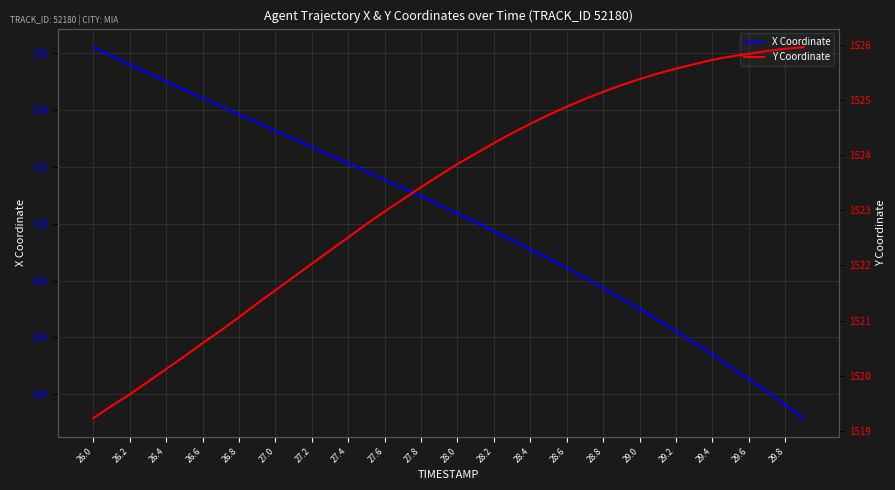

How many values in the X Coordinate series exceed 150?

22